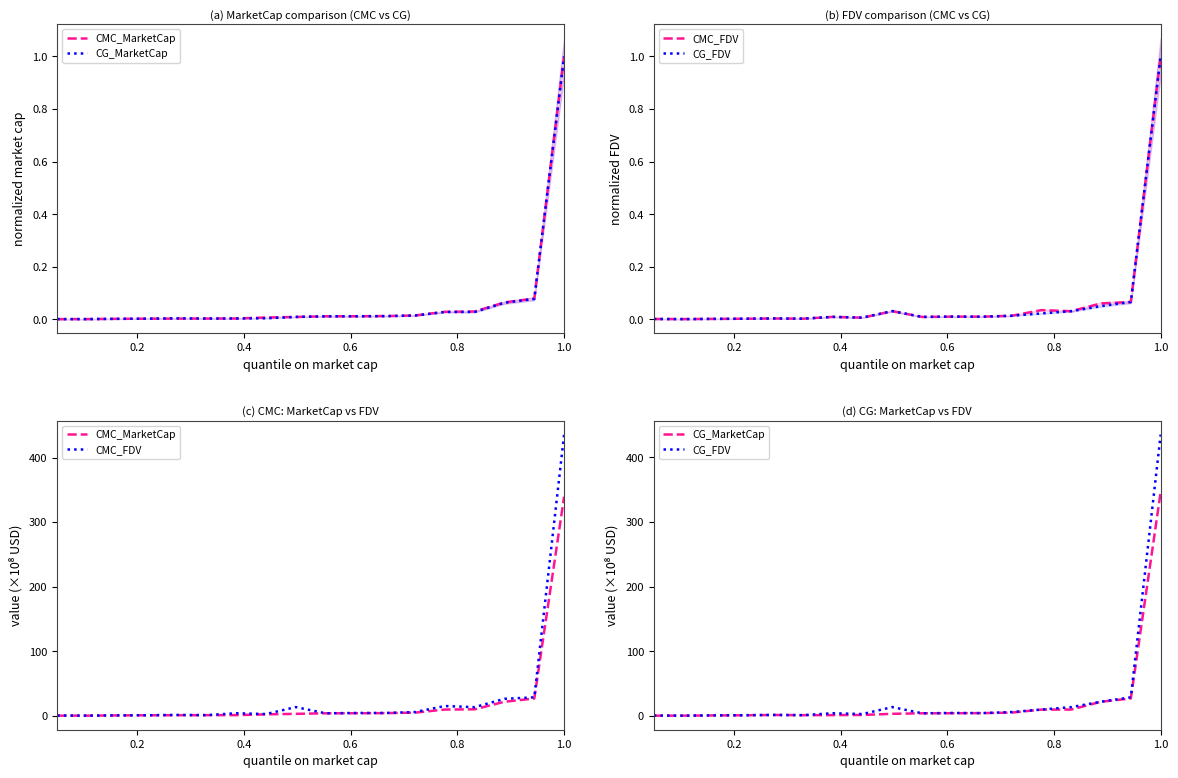

In CMC_FDV, how many points are lower than both neighbors (excluding endpoints)?

6